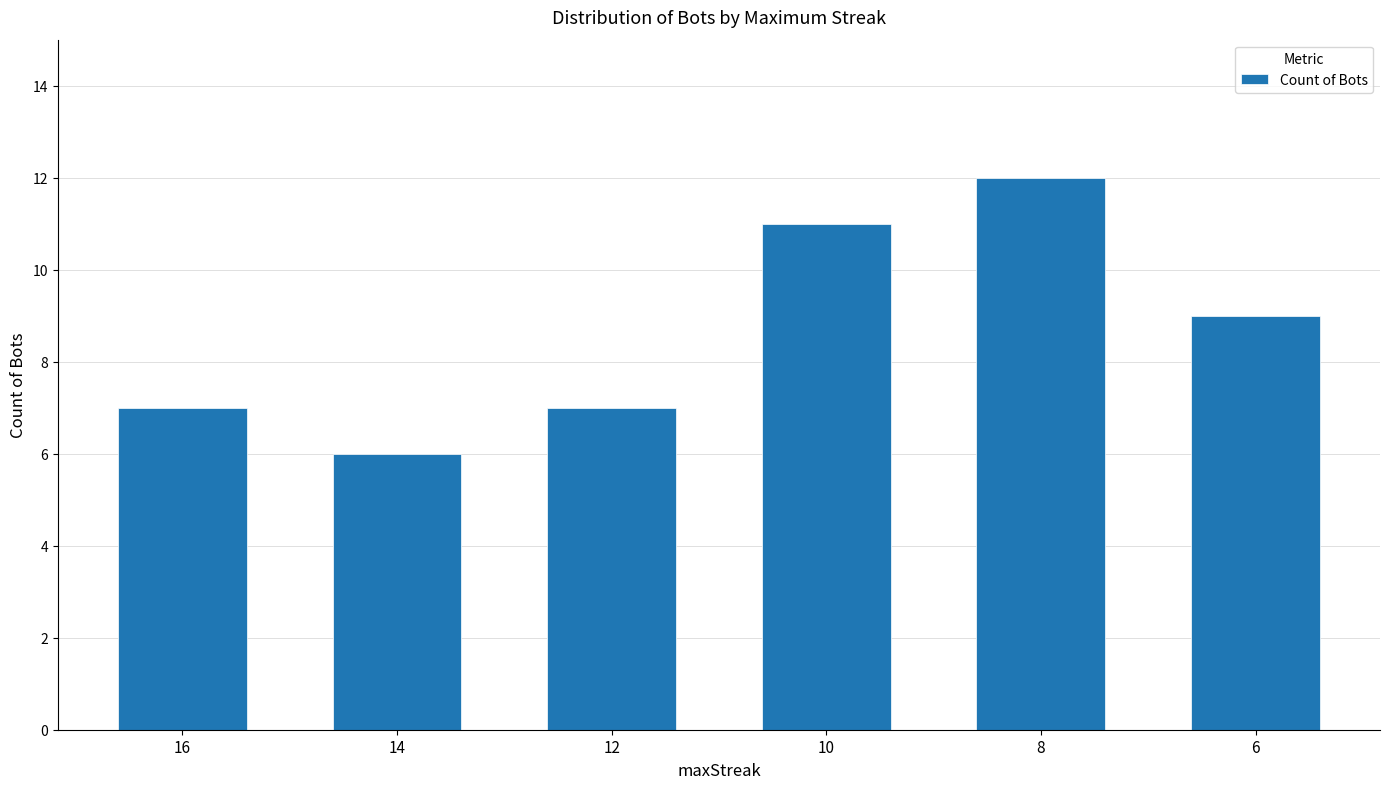

What is the approximate value at 8?

12